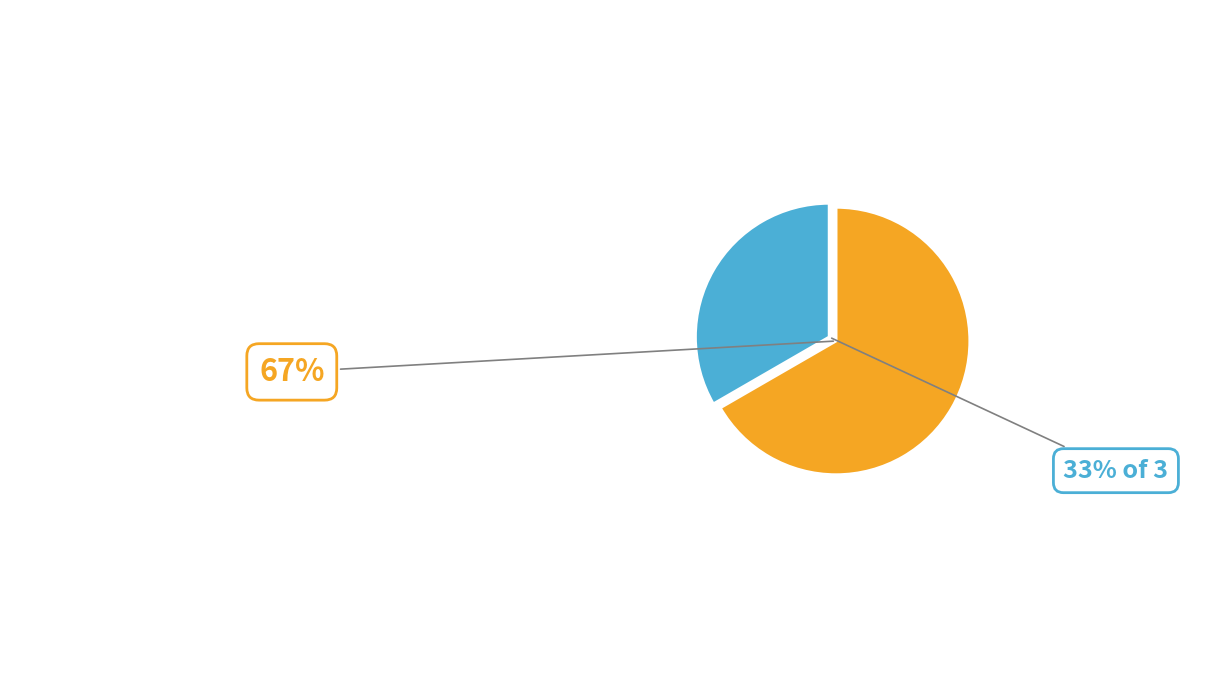

Is there any slice that represents more than half of the pie?

Yes